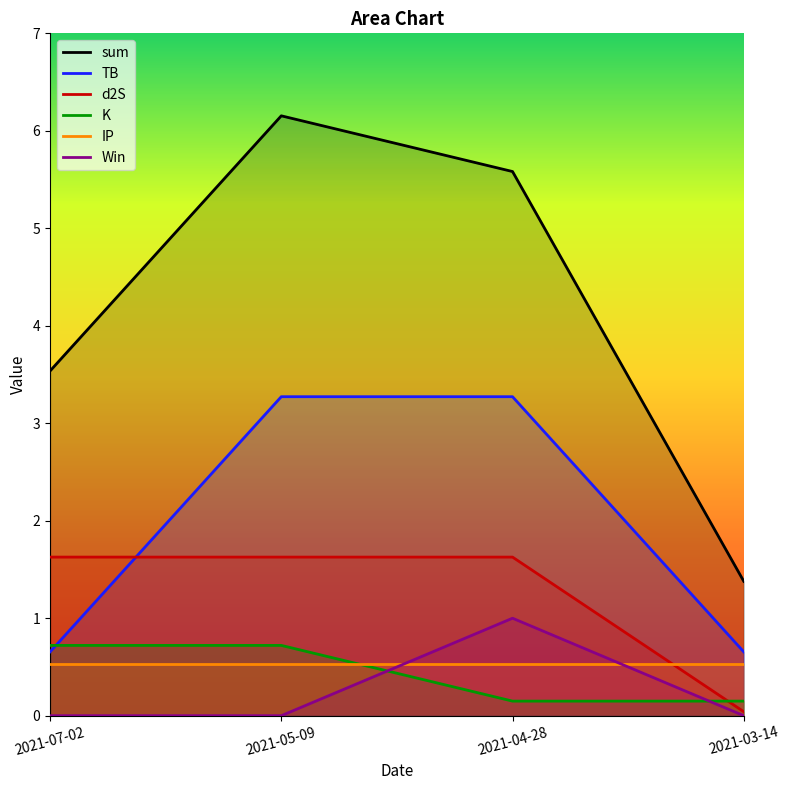

How many distinct data groups are displayed?

6